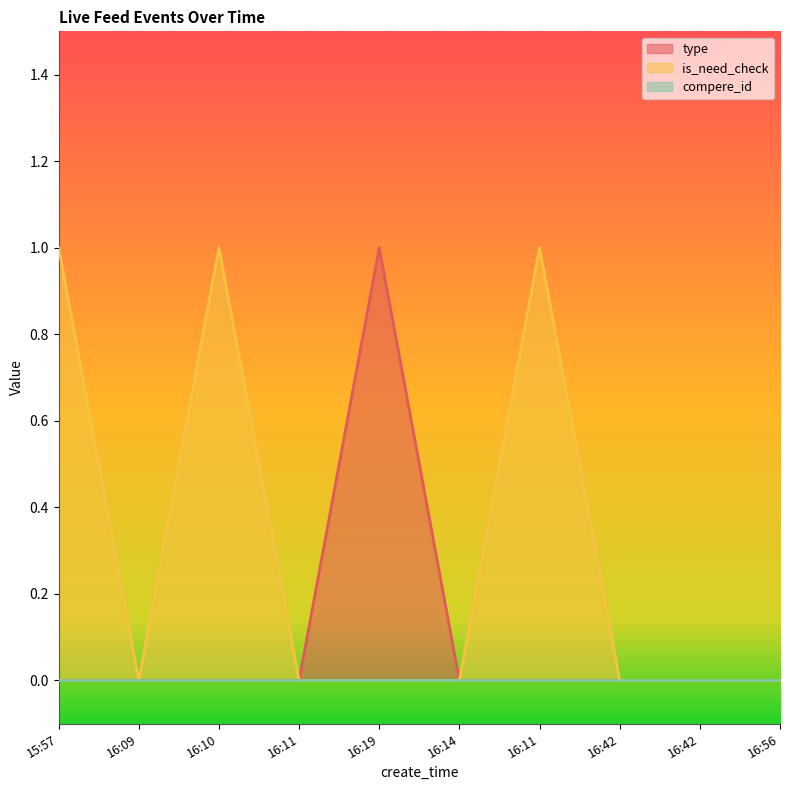

At which category does is_need_check reach its first local valley?

16:09